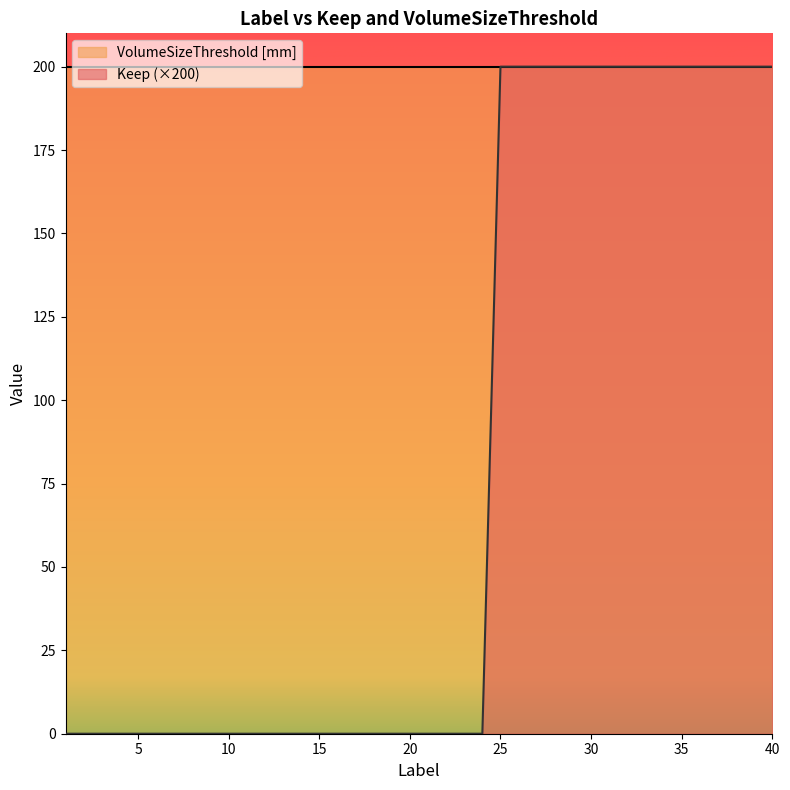

What is the greatest value displayed?

200